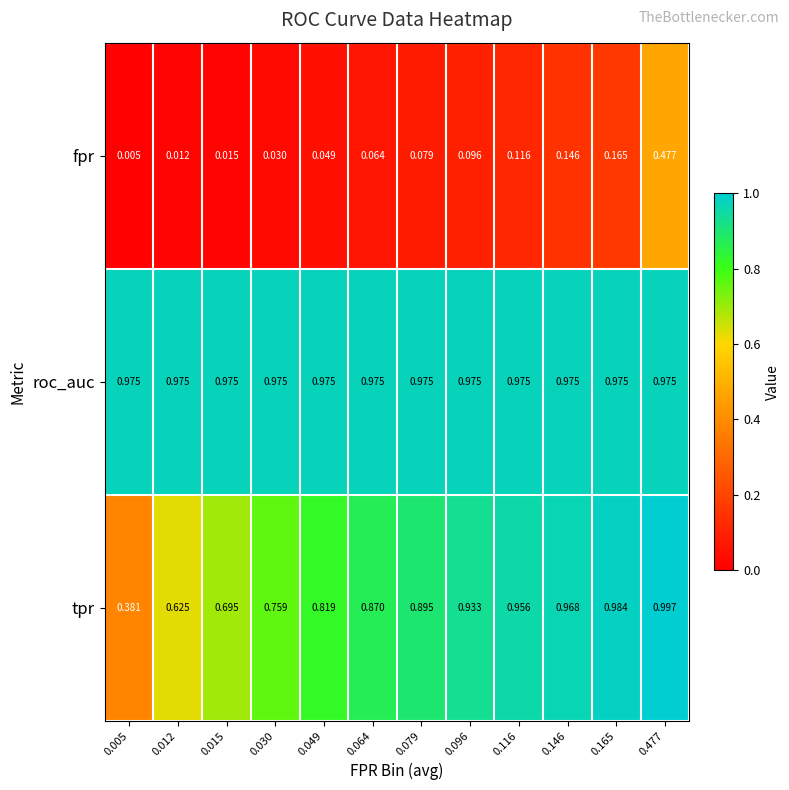

Which category has the highest value across all series?

0.477